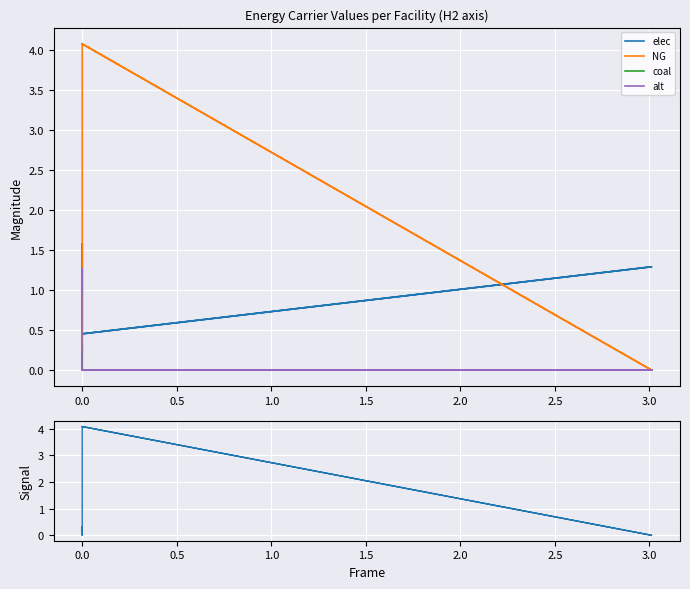

True or false: NG (signal) has a value of -2.5 at 0.0.

False